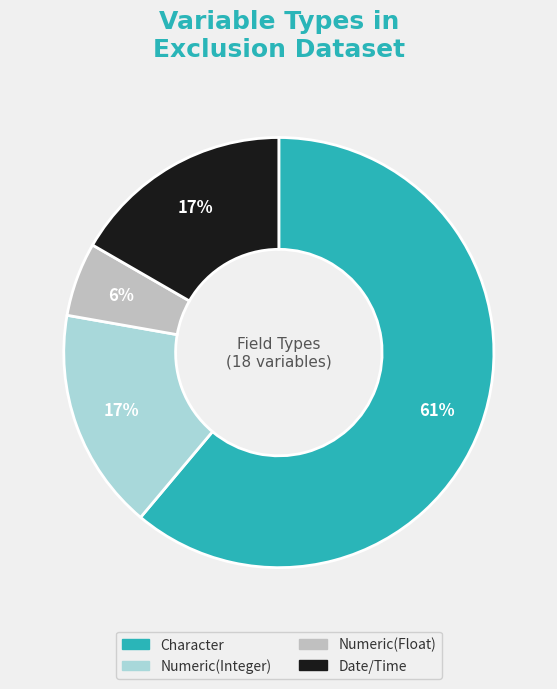

What is the smallest slice in the pie chart?

Numeric(Float)